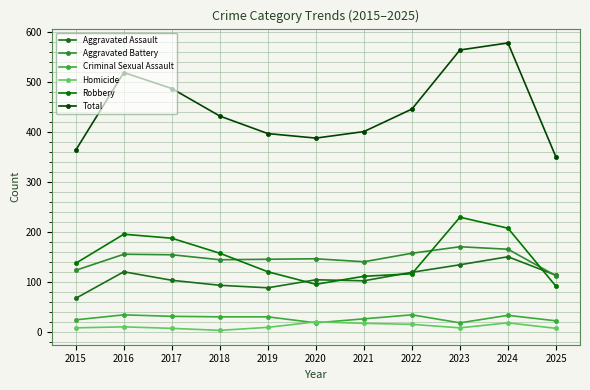

Count the number of data series in this chart.

6